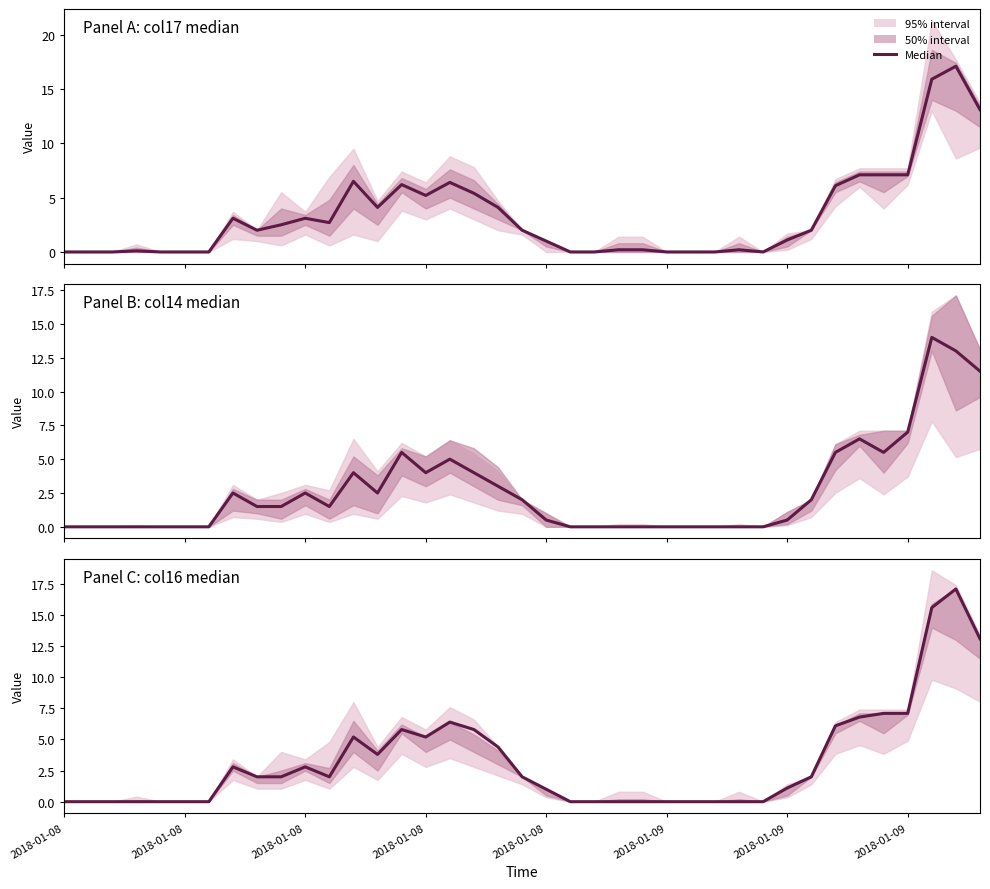

Which category has the highest value across all series?

37